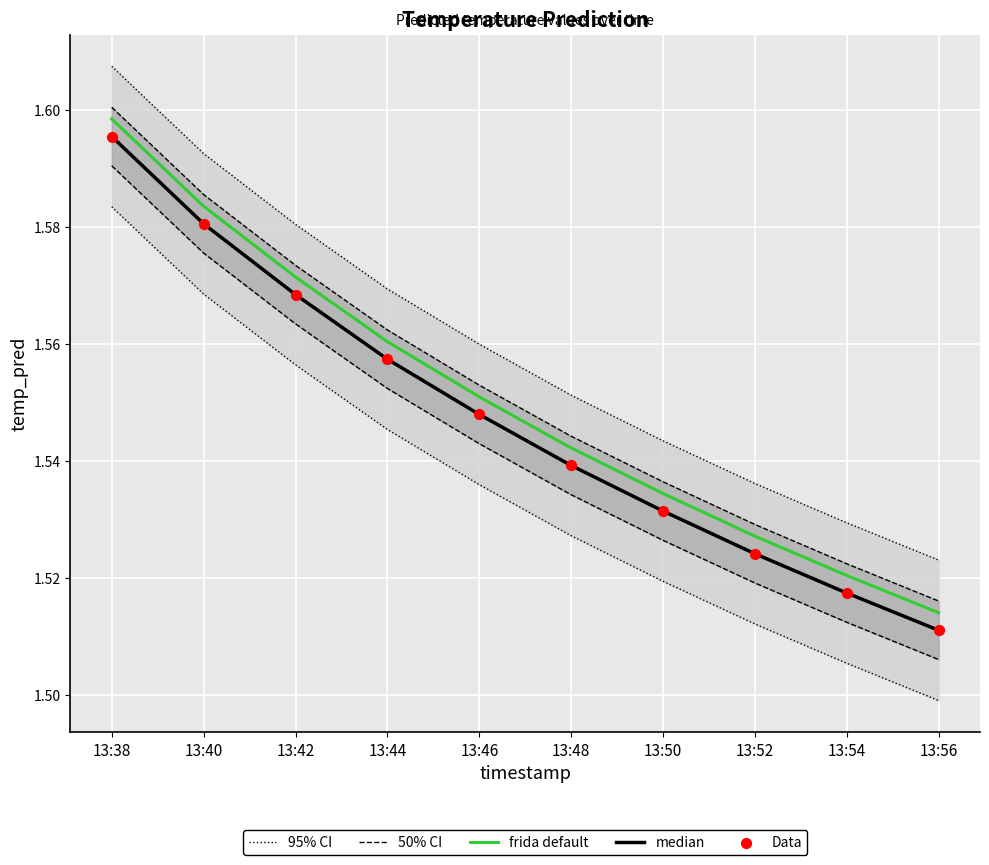

Which series has the largest total across all categories?

95% CI